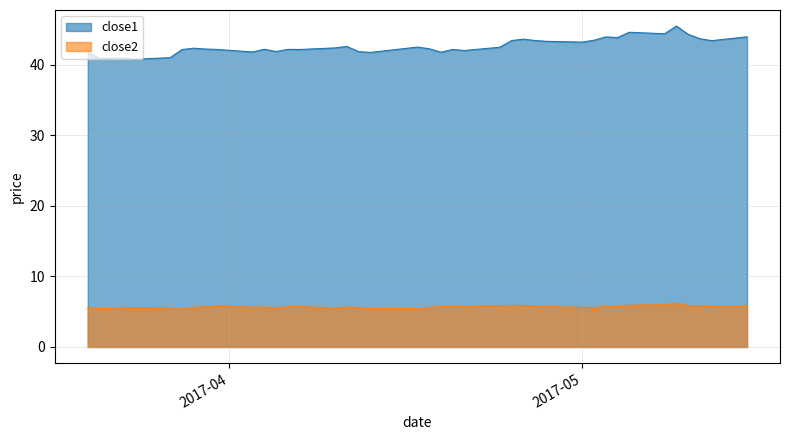

True or false: close2 and close1 intersect in this chart.

False